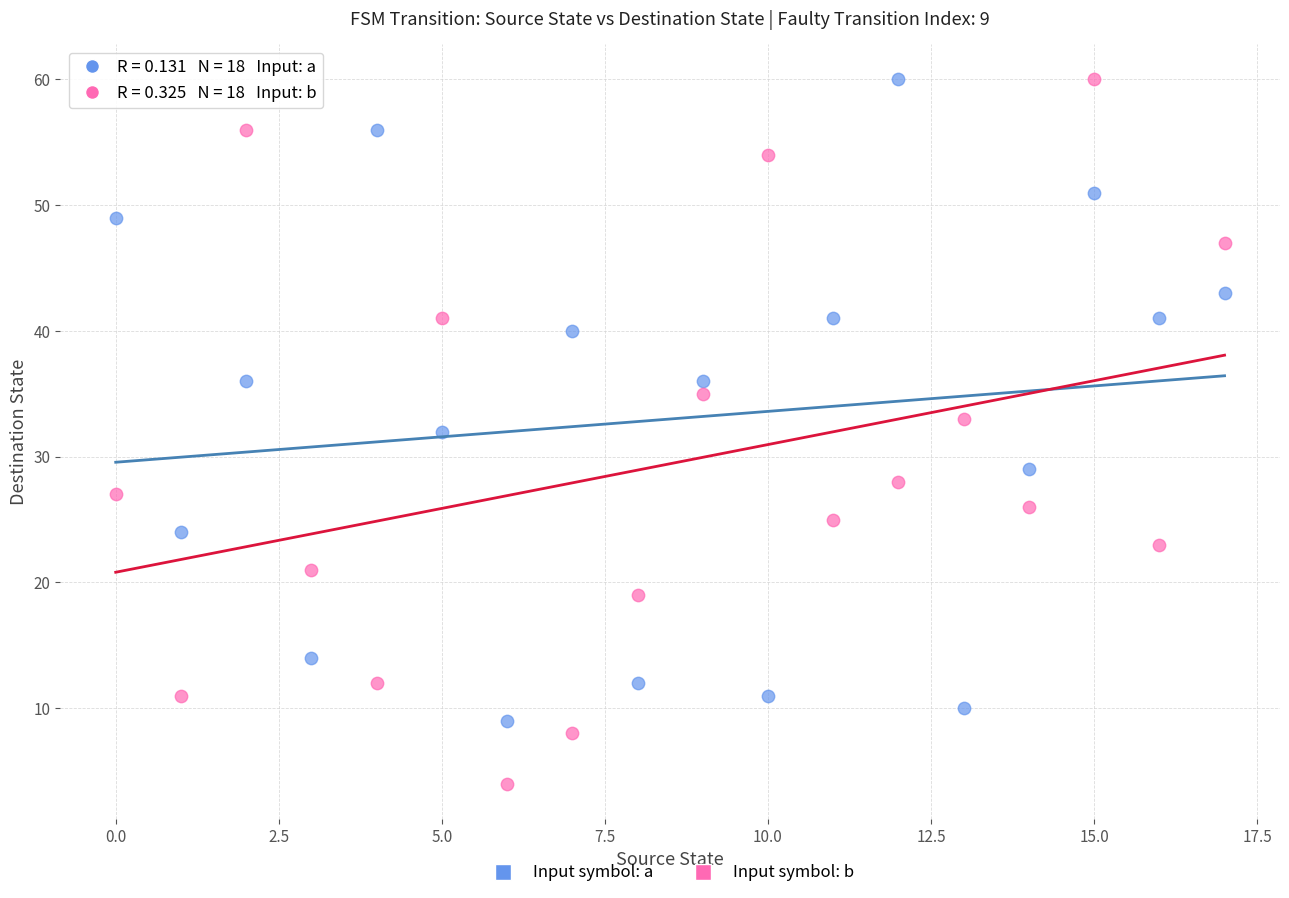

Which series contains the lowest Y value?

Input symbol: b